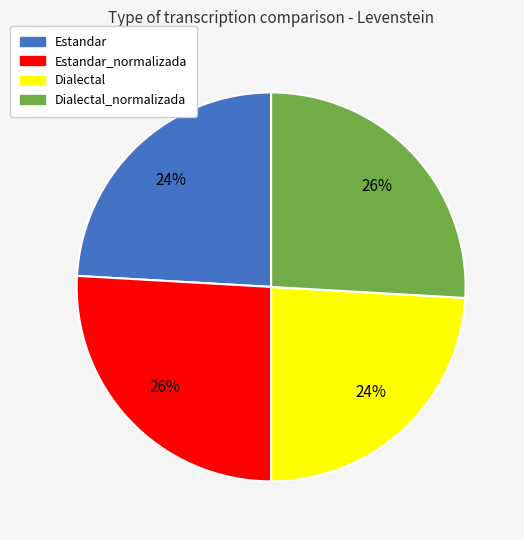

Is Estandar_normalizada the majority of the pie?

No